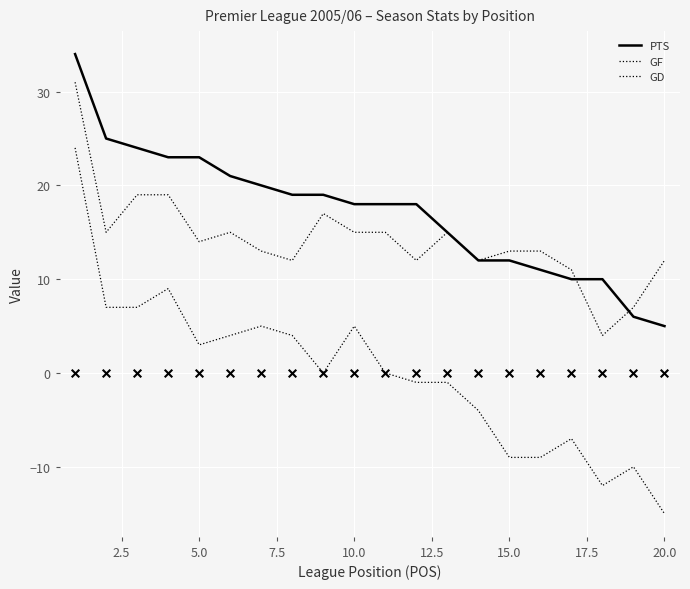

Is the value of GF at 10.0 greater than the value of GD at 5.0?

Yes